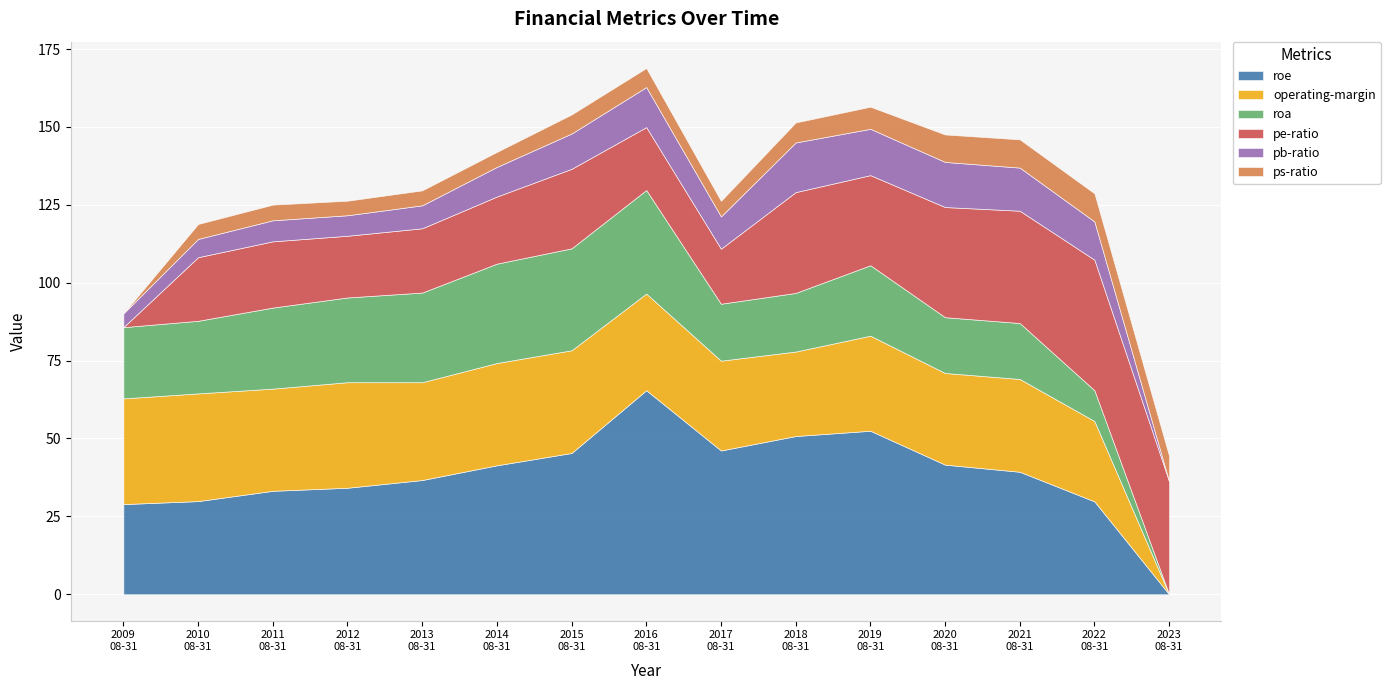

What is the difference between the highest and lowest values at 2021-08-31?

30.2